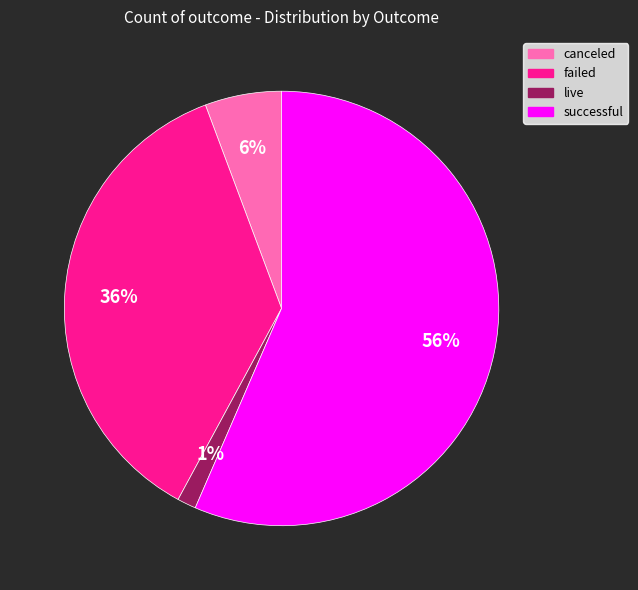

How many slices are in this pie chart?

4